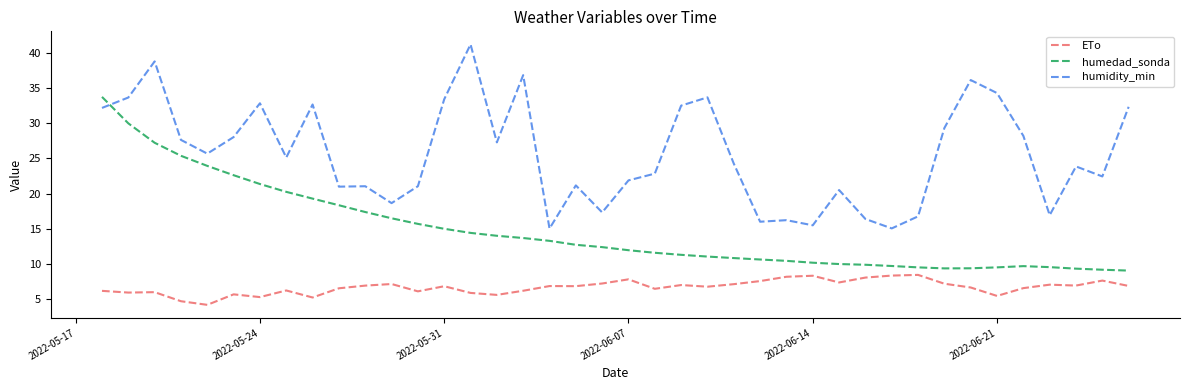

List the series in order of their peak value, highest first.

humidity_min, humedad_sonda, ETo